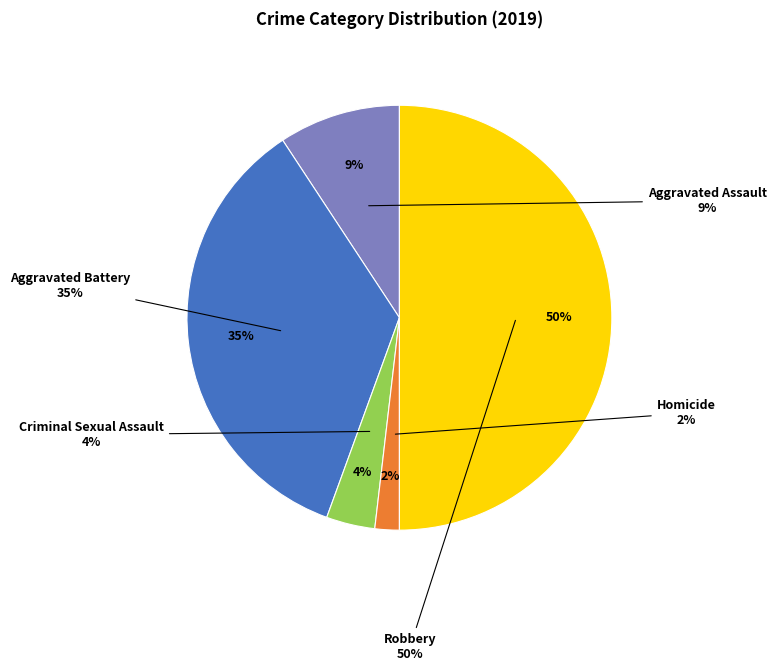

Does any single category account for the majority?

No